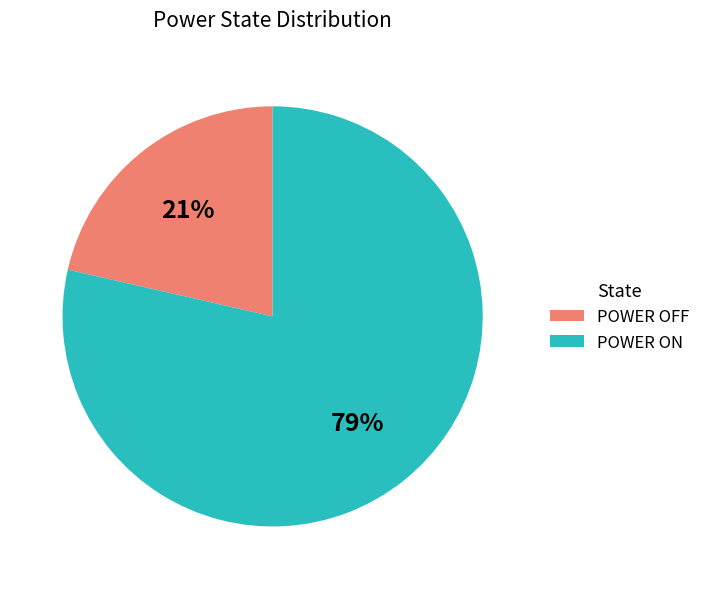

To the nearest percent, what is the average slice percentage?

50%